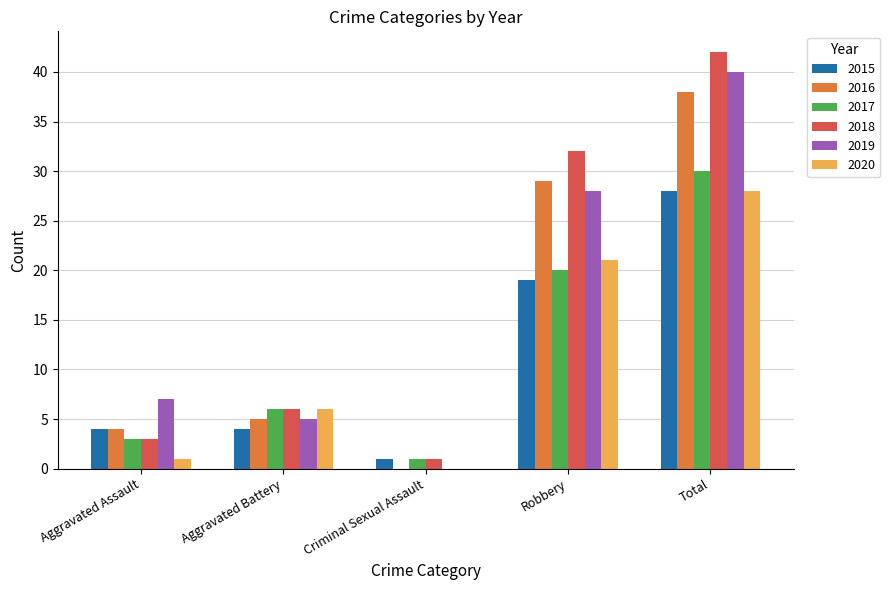

The 2017 series shows 1 at Criminal Sexual Assault. True or false?

True